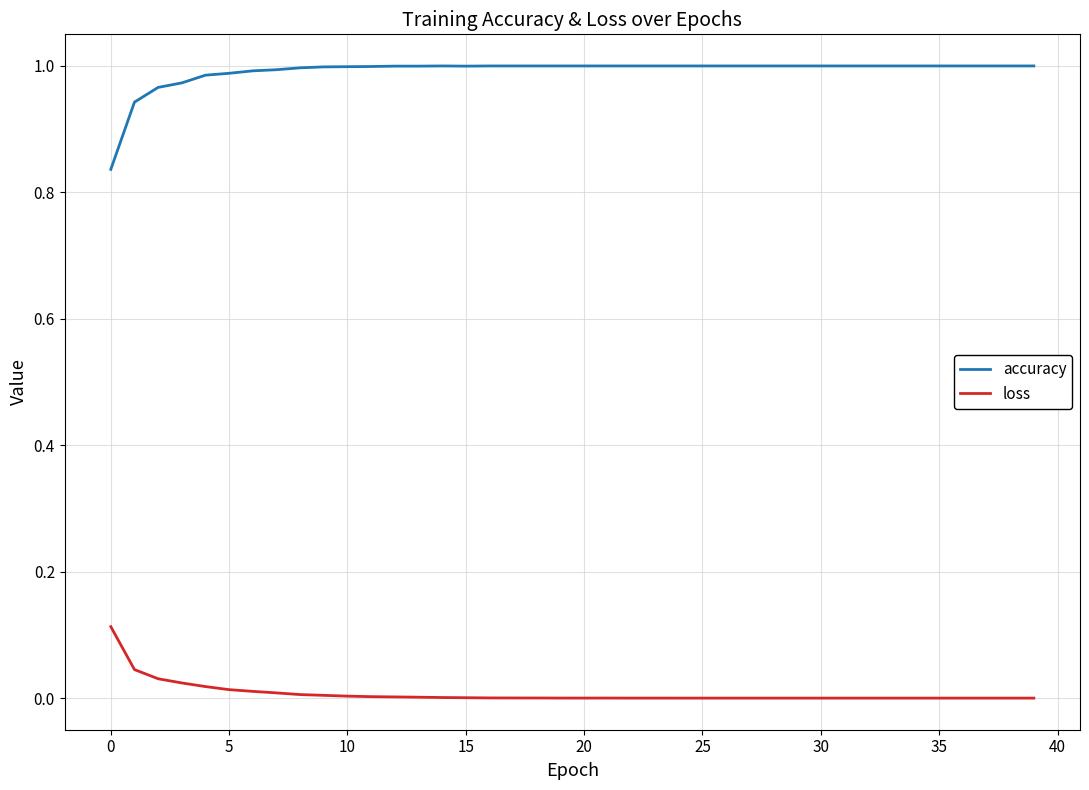

Which series has the widest spread of values?

accuracy